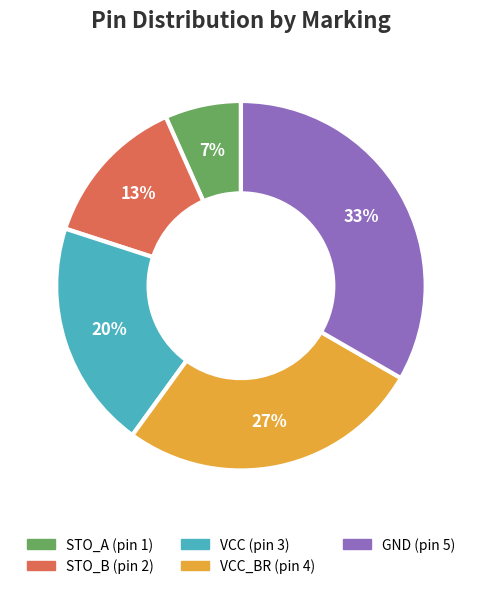

Is there any slice that represents more than half of the pie?

No